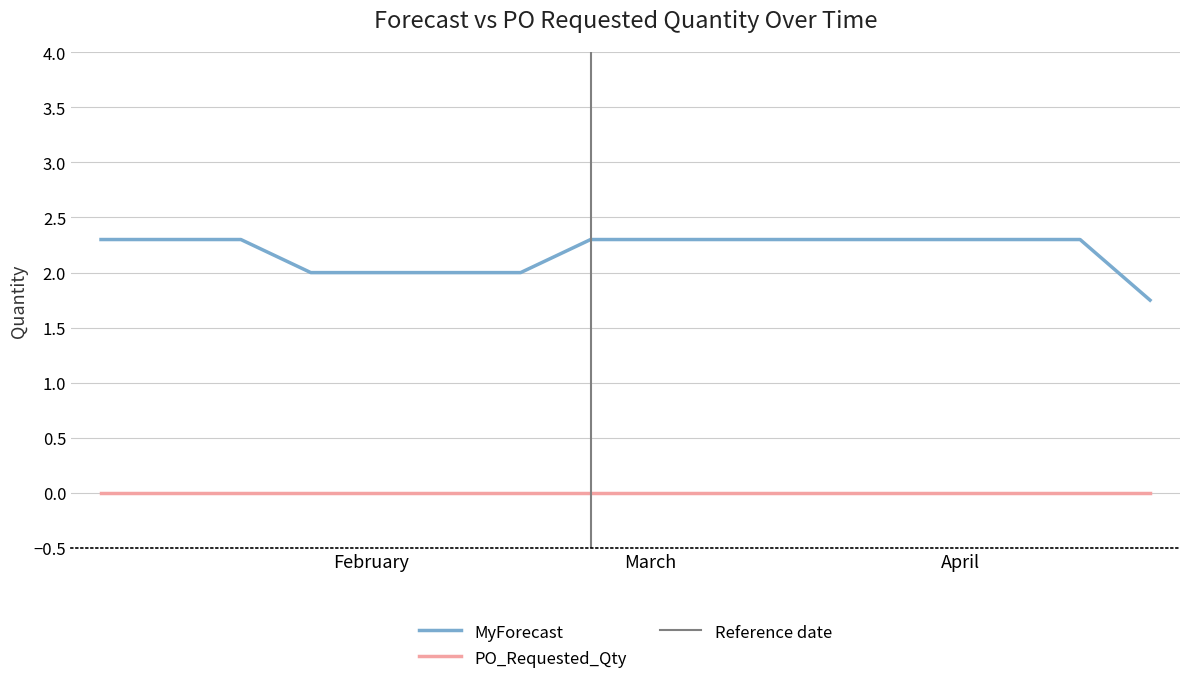

At which category does the chart reach its minimum across all series?

2025-04-20